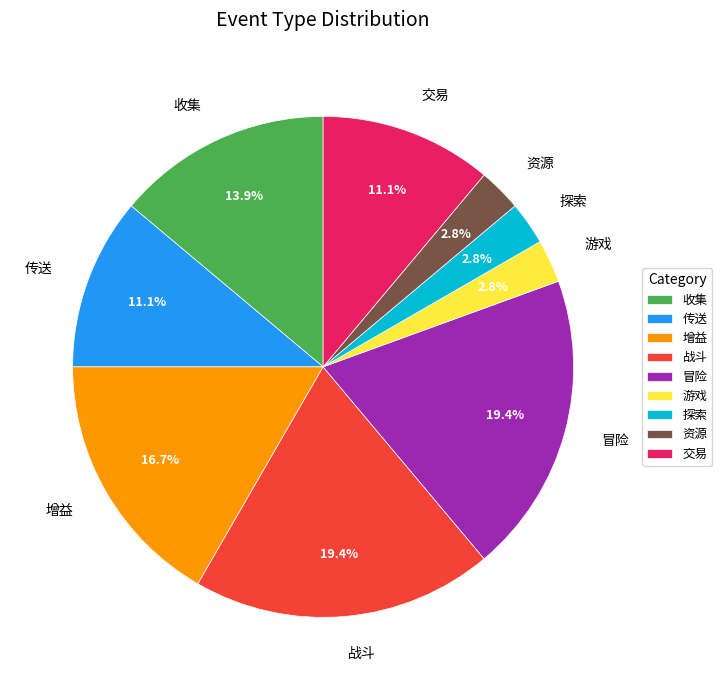

To the nearest percent, what is the average slice percentage?

11%